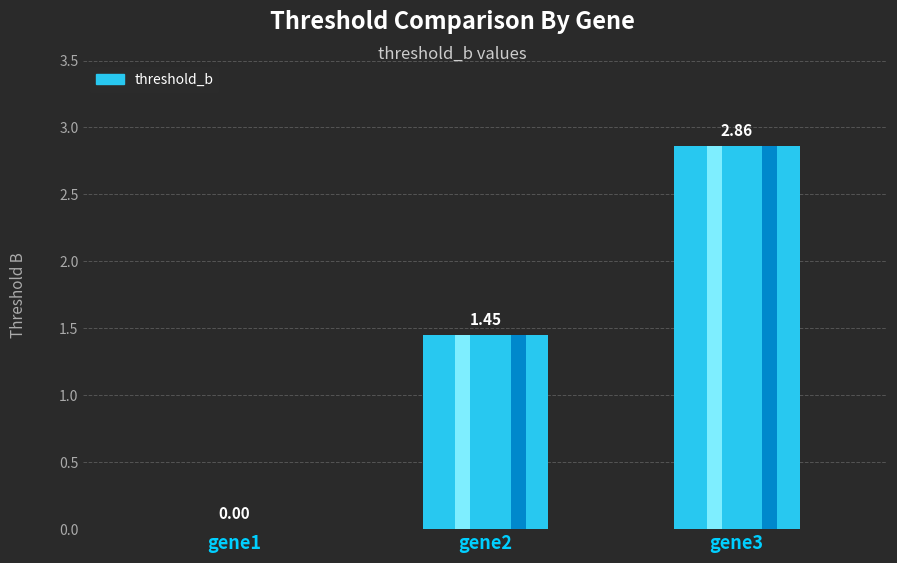

How many values are below 1?

1